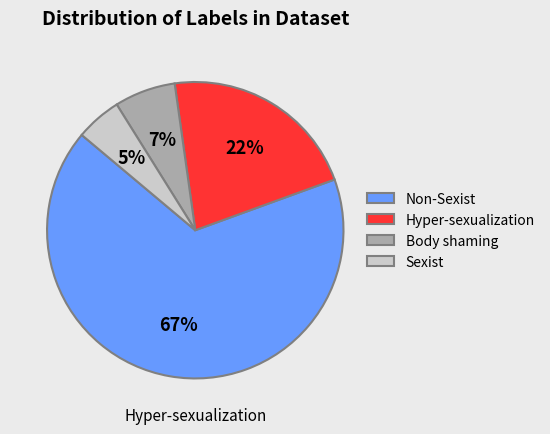

To the nearest percent, what is the average slice percentage?

25%